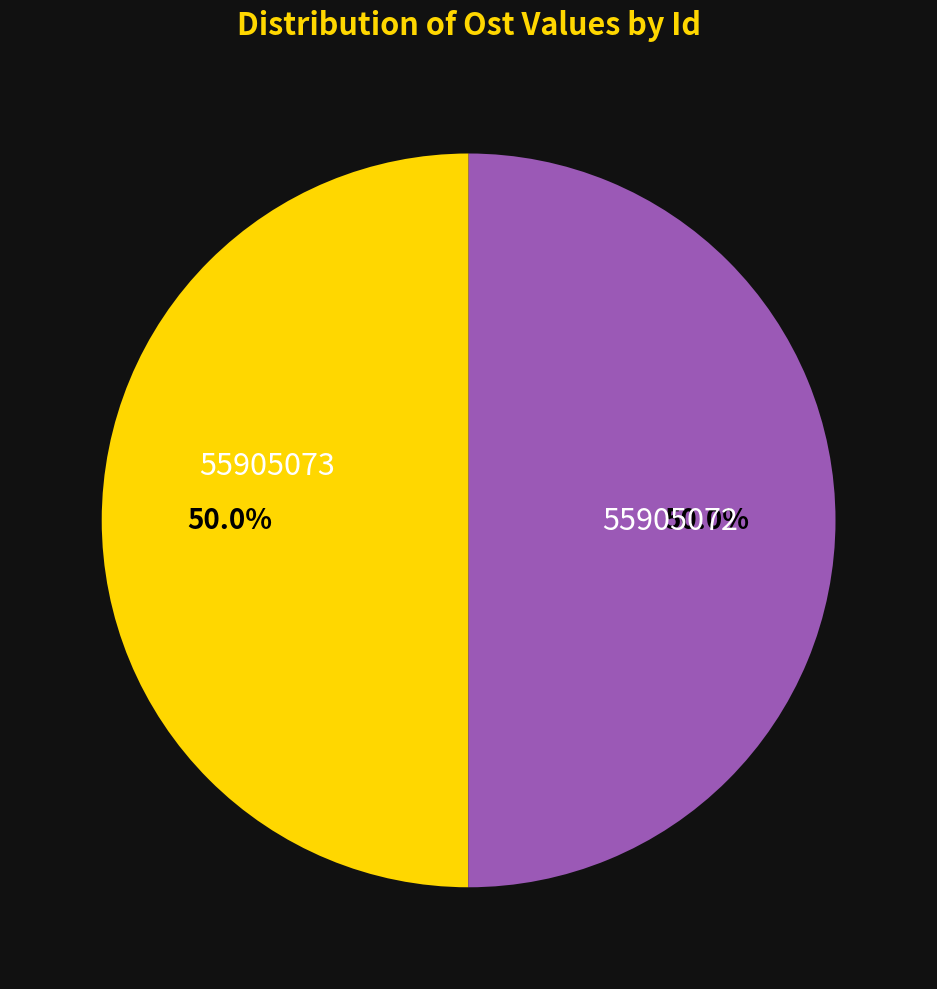

What percentage is NOT represented by 55905072?

50.0%